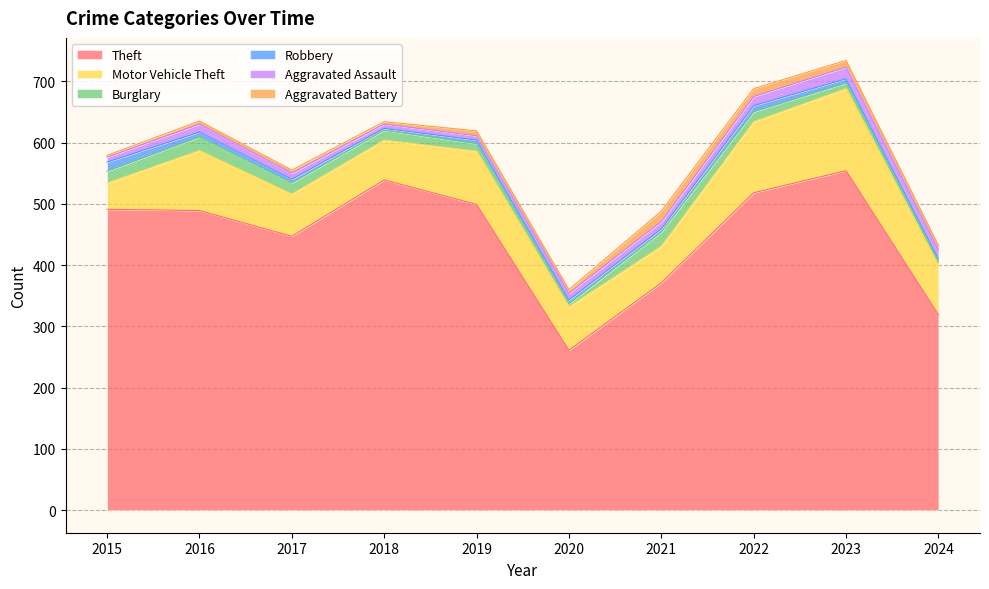

What value does the Burglary series have at 2017, to the nearest 5?

20